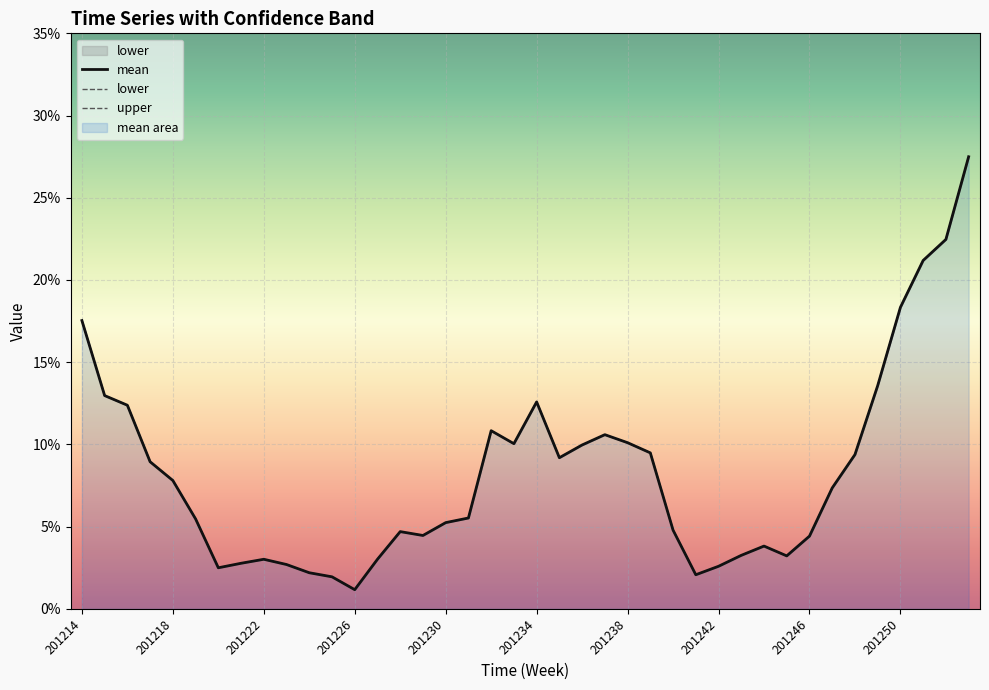

What is the difference between the second highest and minimum values in the upper series?

0.2